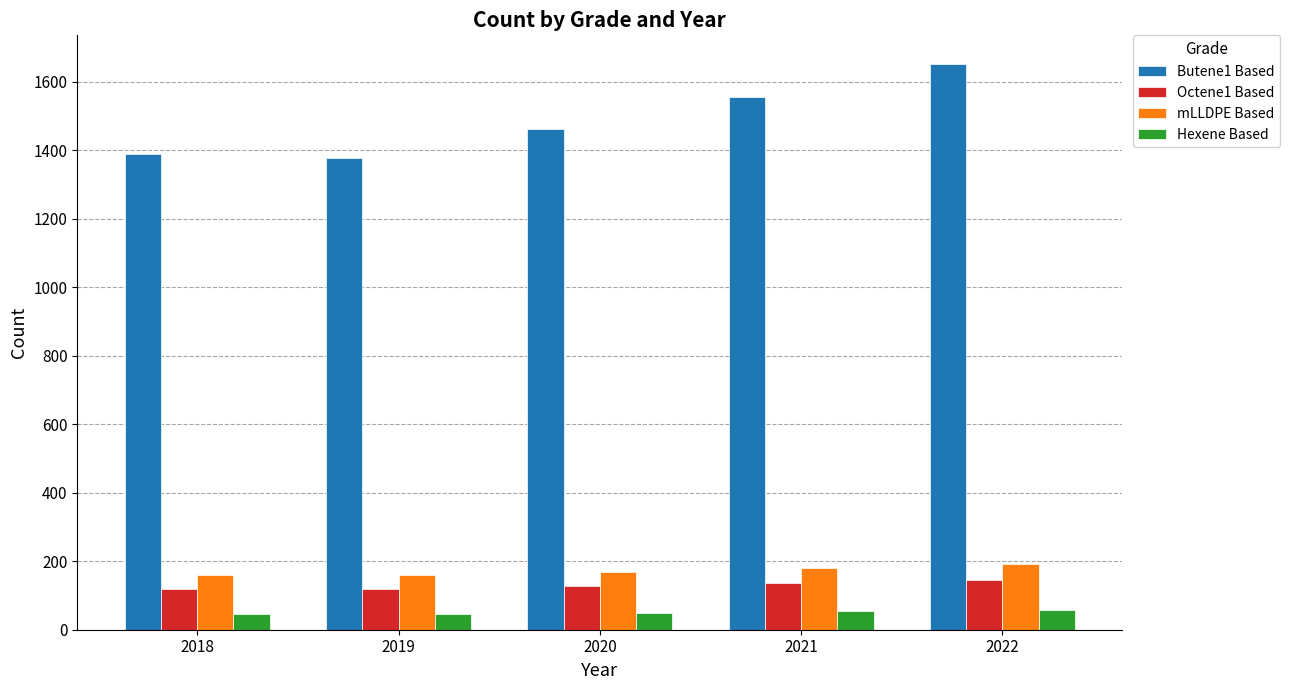

What is the sum of all Butene1 Based values?

7439.1